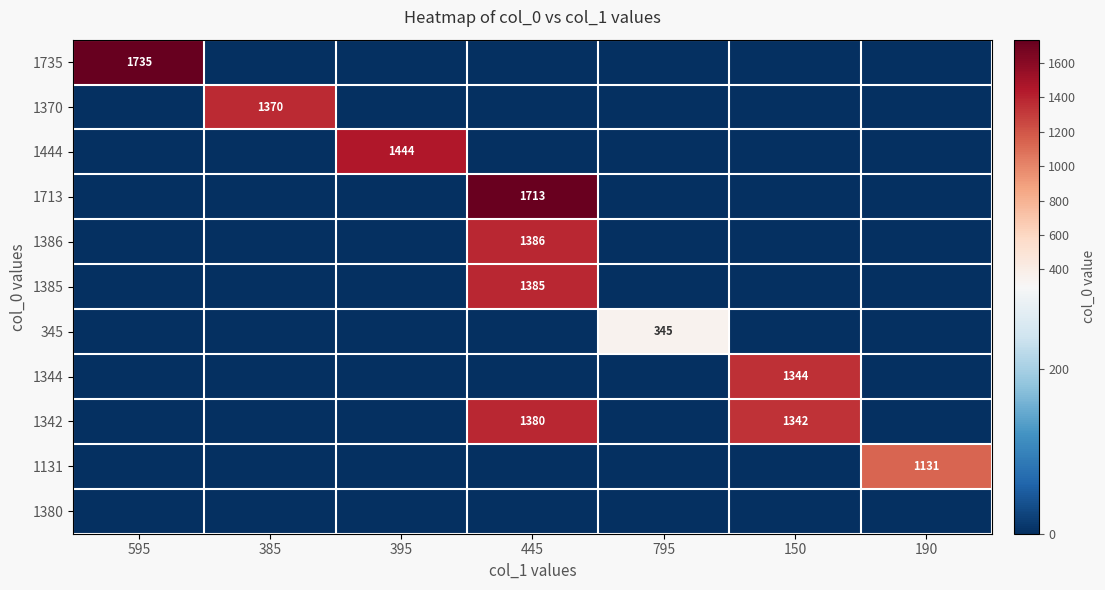

Is it true that 1444 equals 1444 at 395?

True